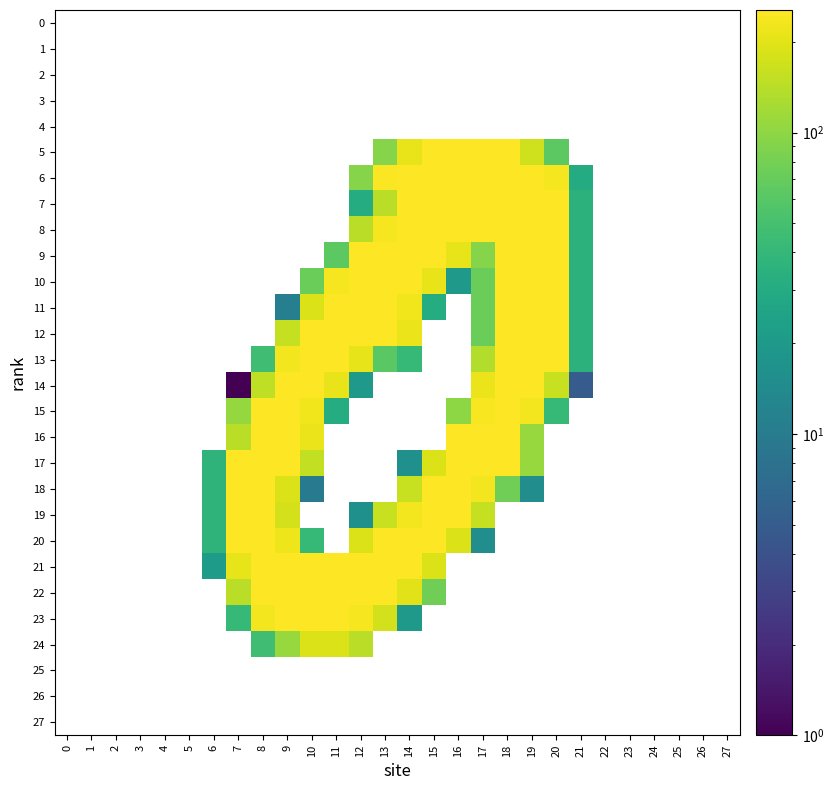

List the series in order of their peak value, lowest first.

0, 1, 2, 3, 4, 25, 26, 27, 24, 14, 15, 20, 23, 6, 7, 8, 9, 10, 11, 12, 16, 18, 19, 22, 5, 13, 17, 21